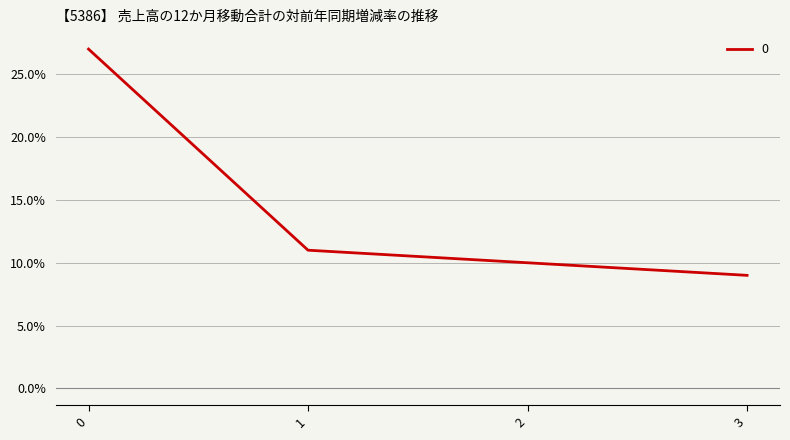

How many values are below 11?

2